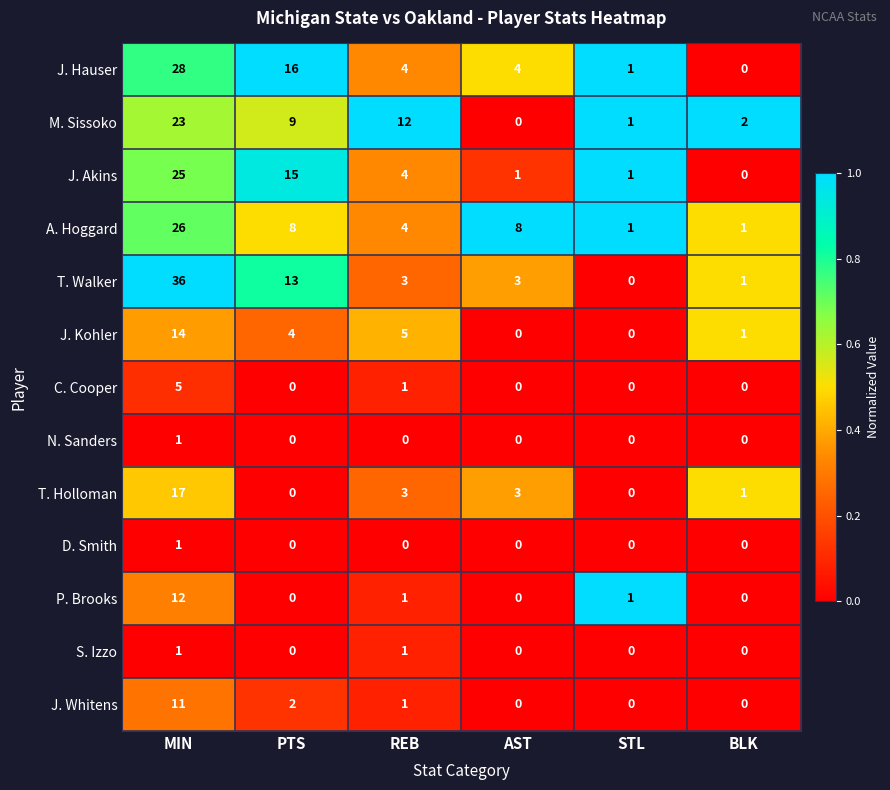

Rank the categories by M. Sissoko value from highest to lowest.

MIN, REB, PTS, BLK, STL, AST